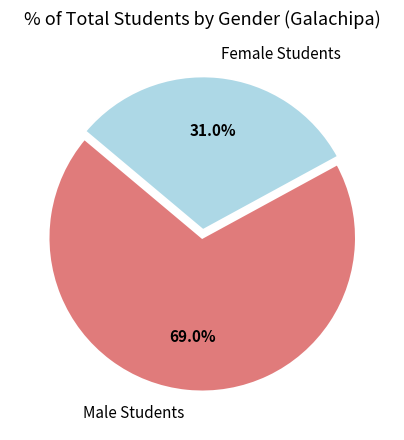

How many segments does this pie chart have?

2